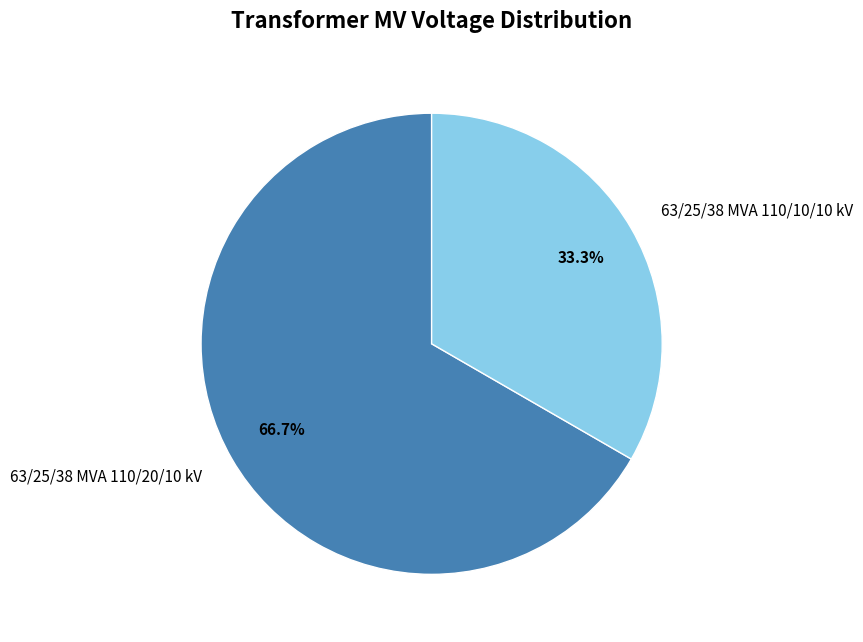

Is it true that 63/25/38 MVA 110/20/10 kV is 80% of the pie?

False